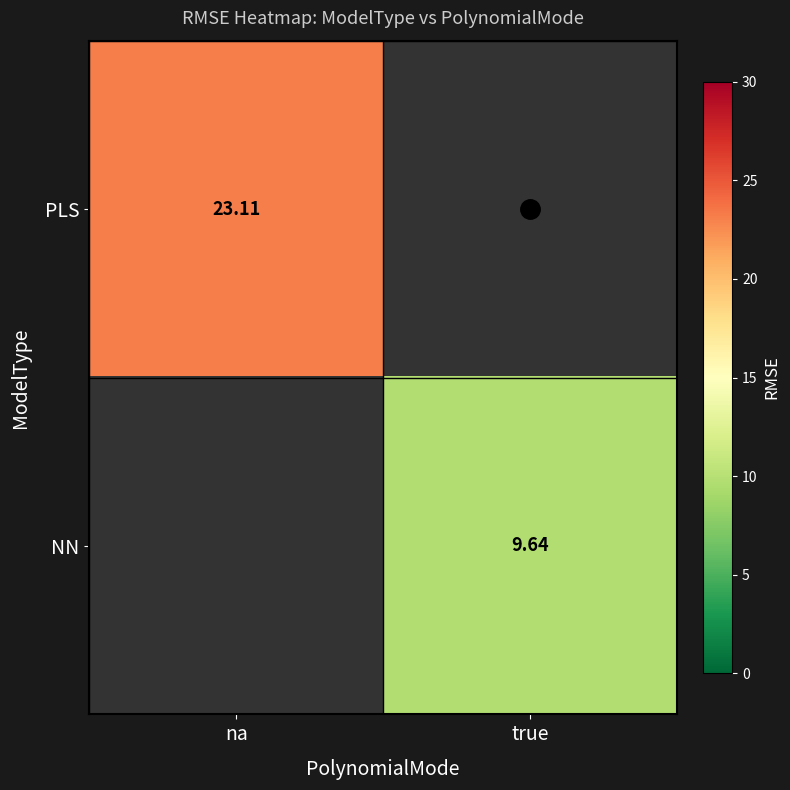

Count the number of categories in the chart.

2